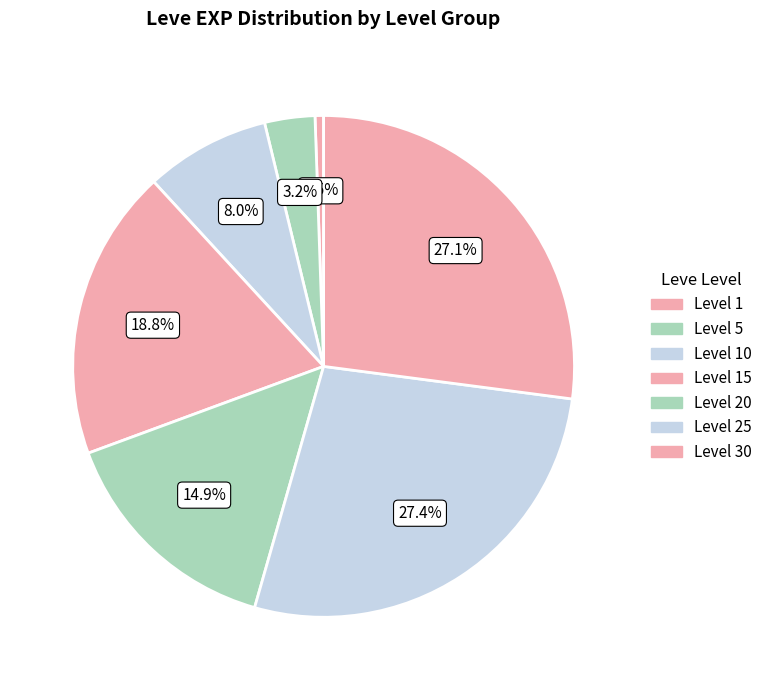

Count the number of slices in the pie.

7